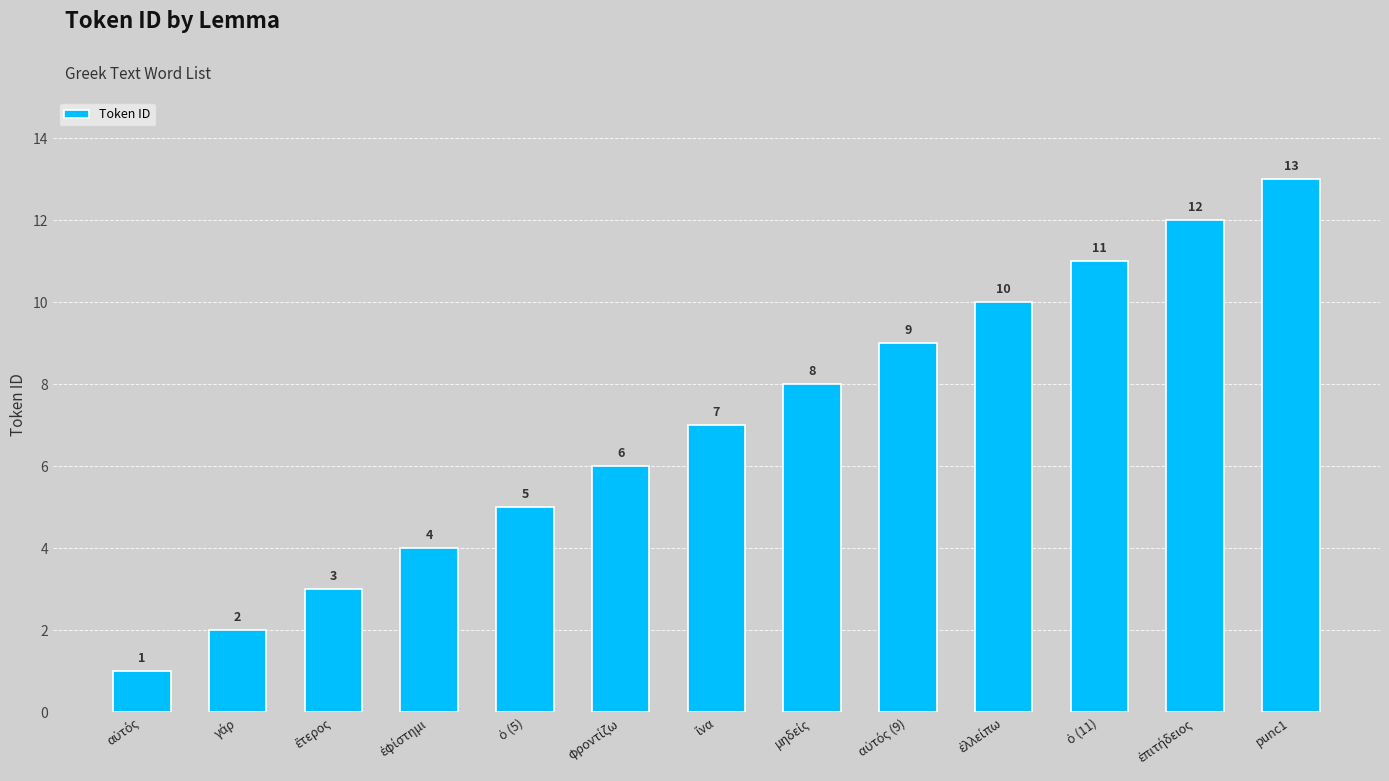

Which label corresponds to the largest value in the chart?

punc1